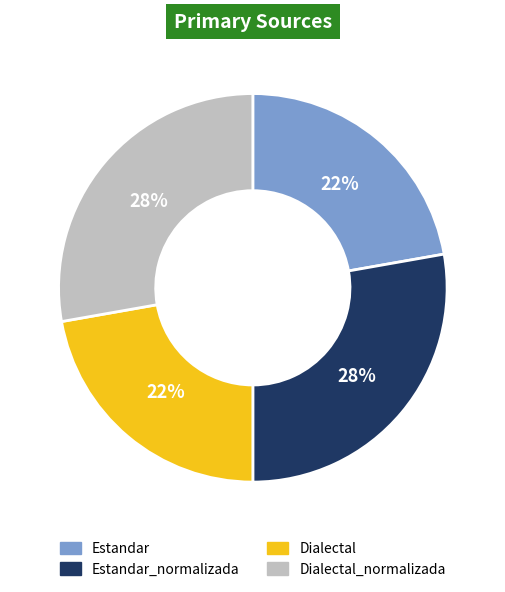

Does any single category account for the majority?

No